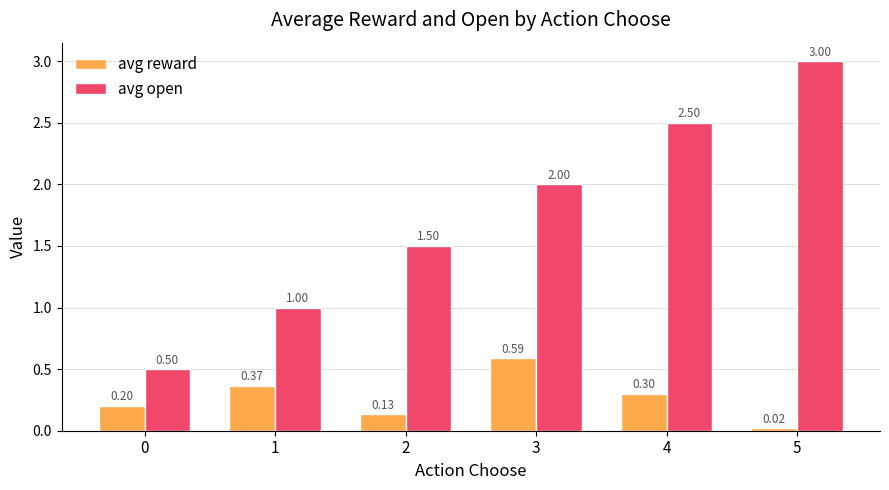

What is the approximate value of avg open at 3?

2.0